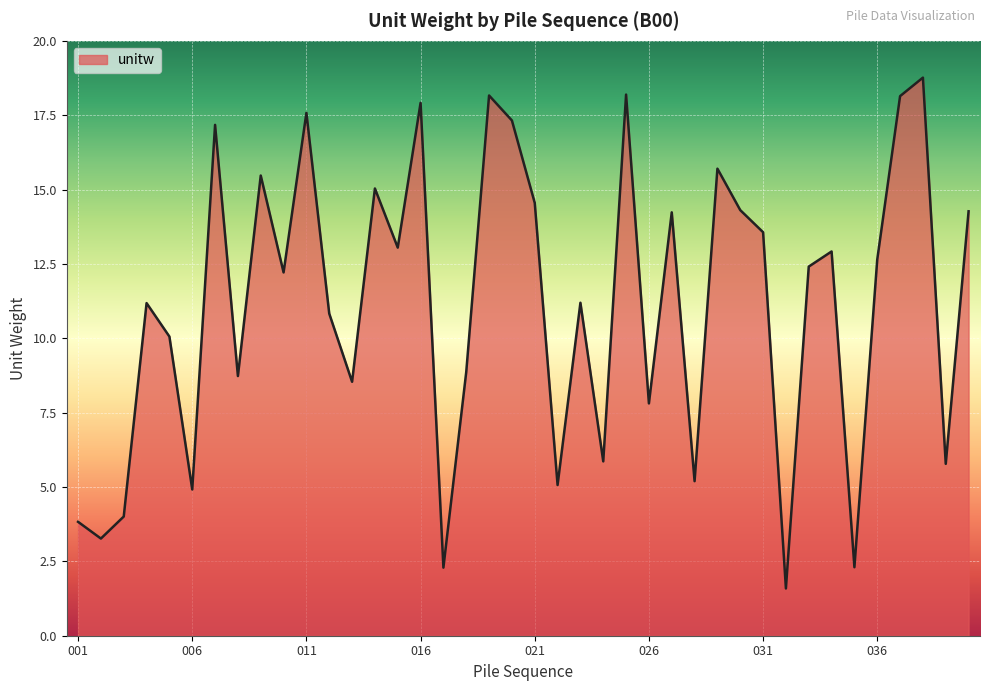

What is the difference between the maximum and minimum values?

17.2